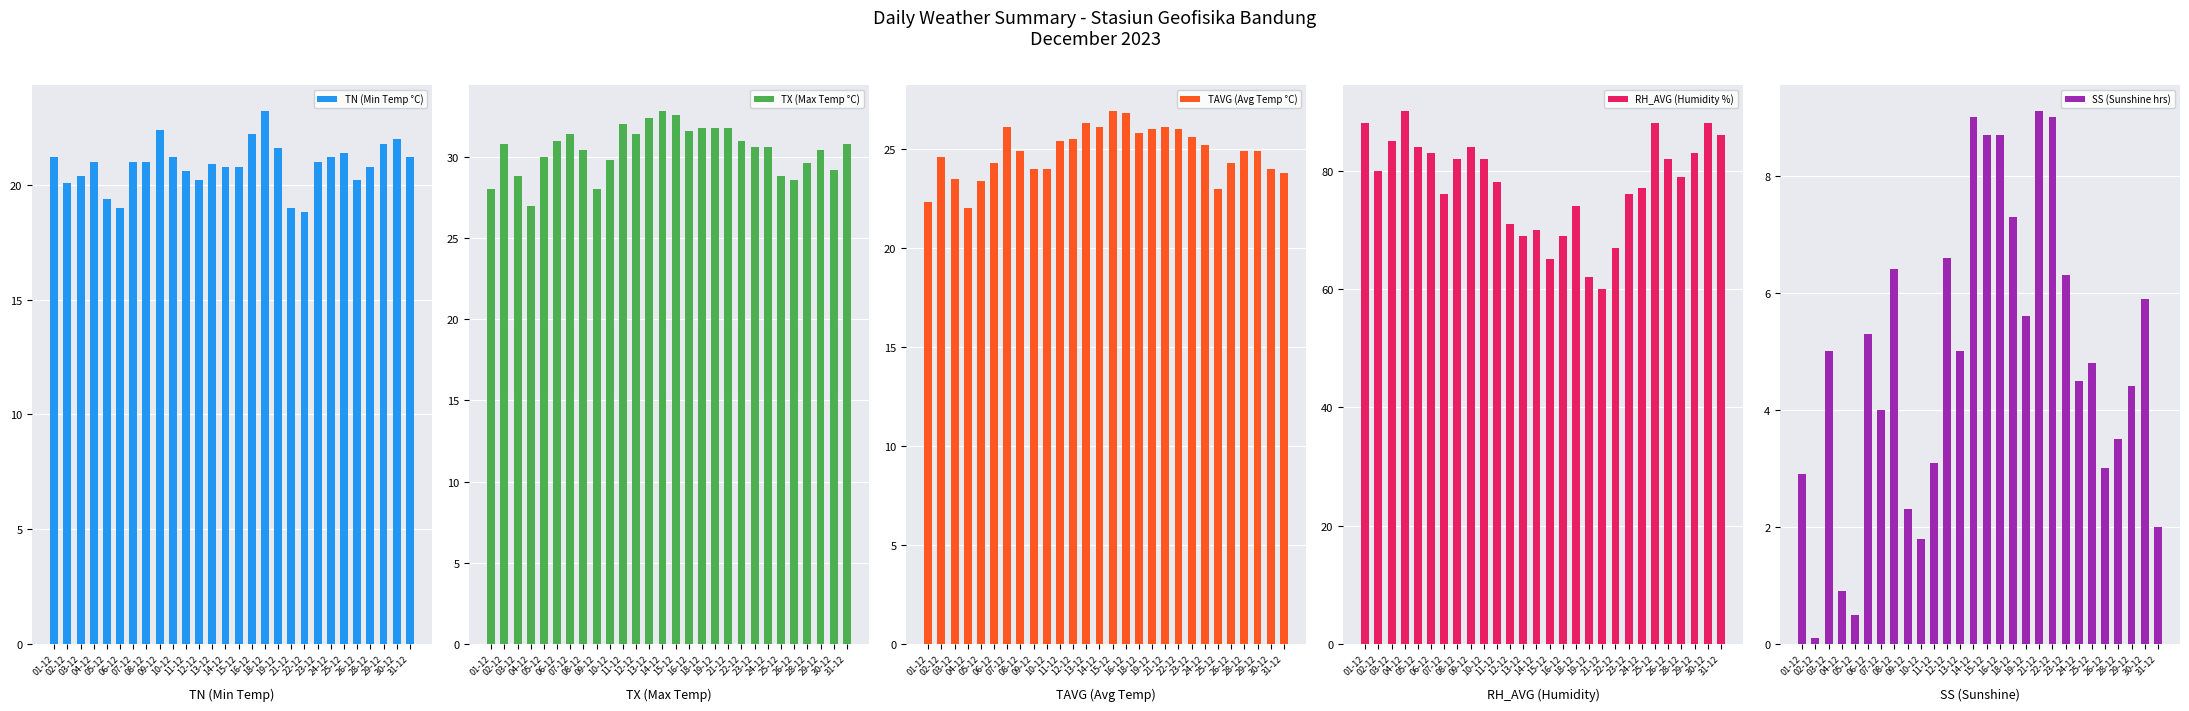

What is the difference between the SS (Sunshine hrs) values at 26-12 and 08-12?

3.4